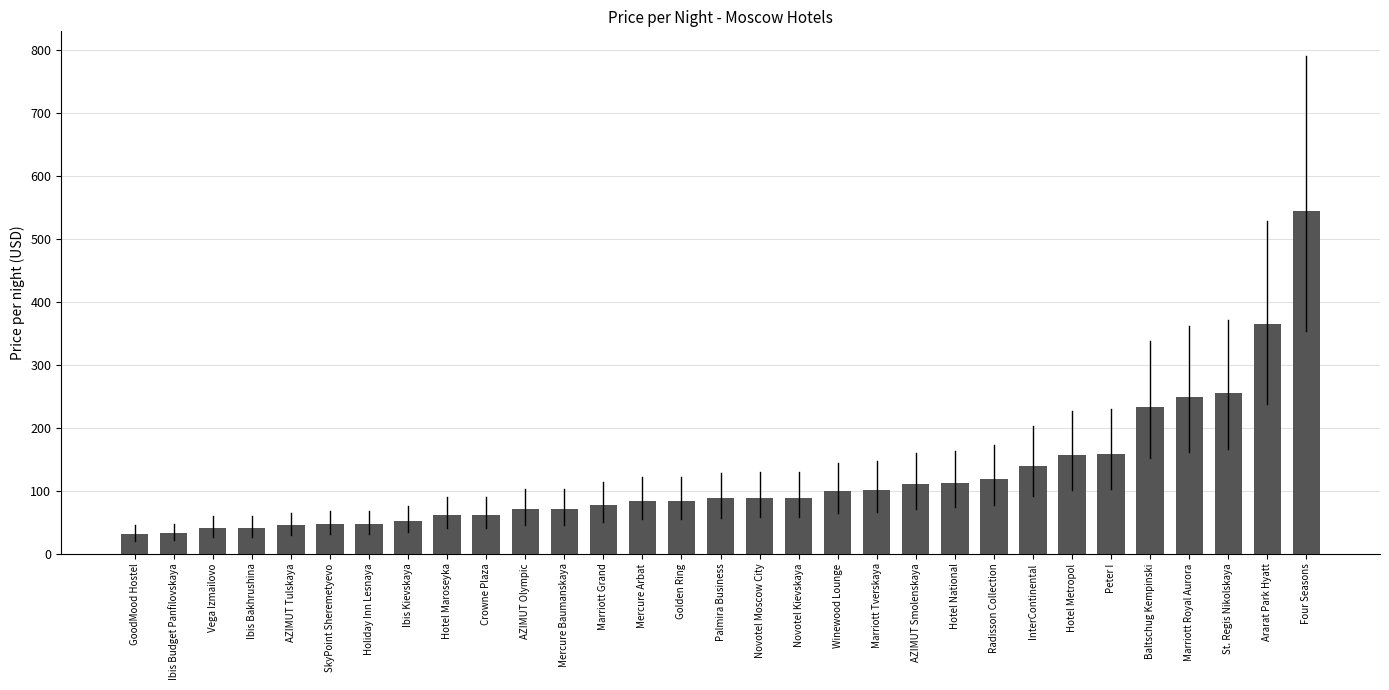

What is the label of the 3rd bar from the right?

St. Regis Nikolskaya